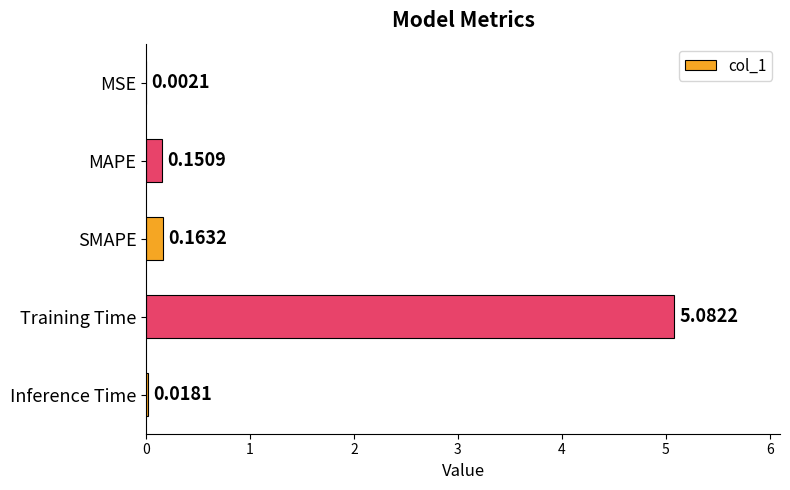

Between MSE and Training Time, which is larger?

Training Time